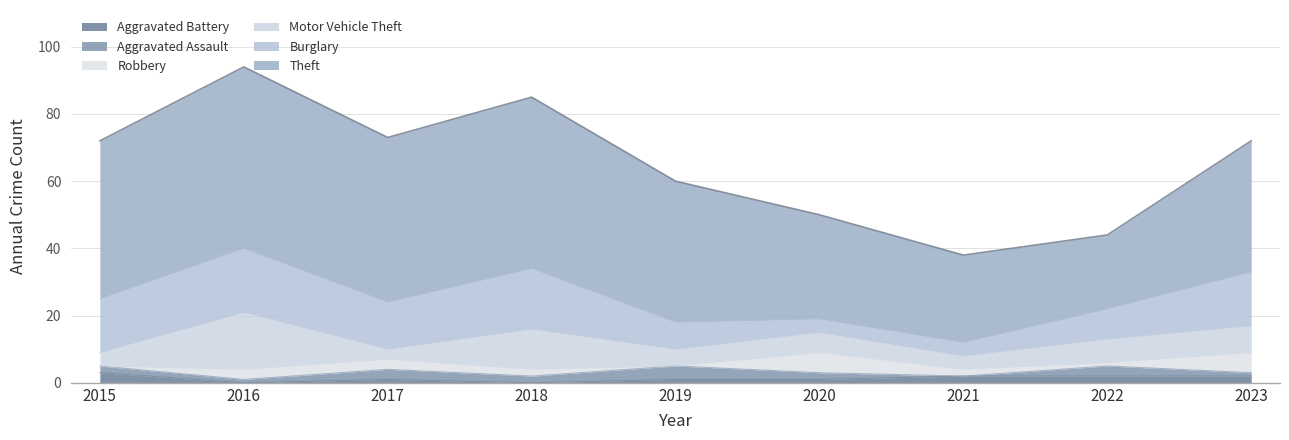

True or false: Aggravated Battery and Theft cross at least once.

False